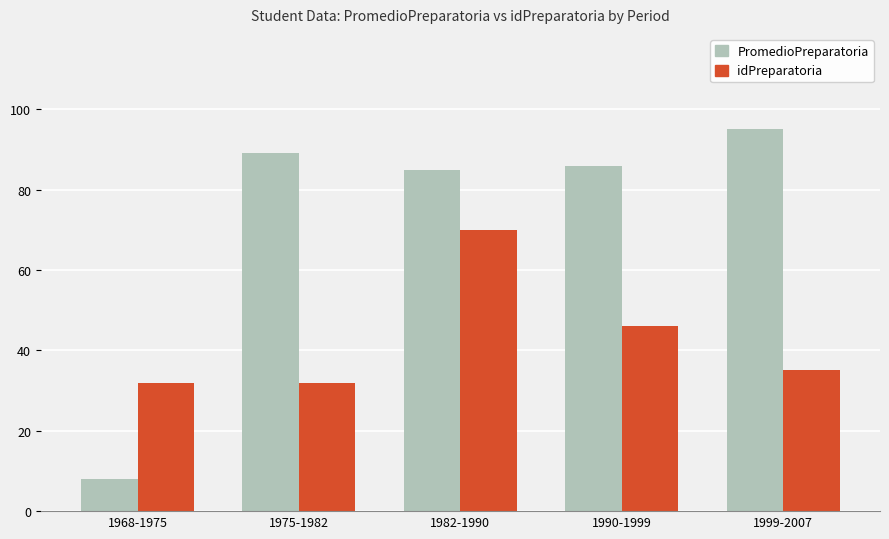

How many groups of bars are there?

5